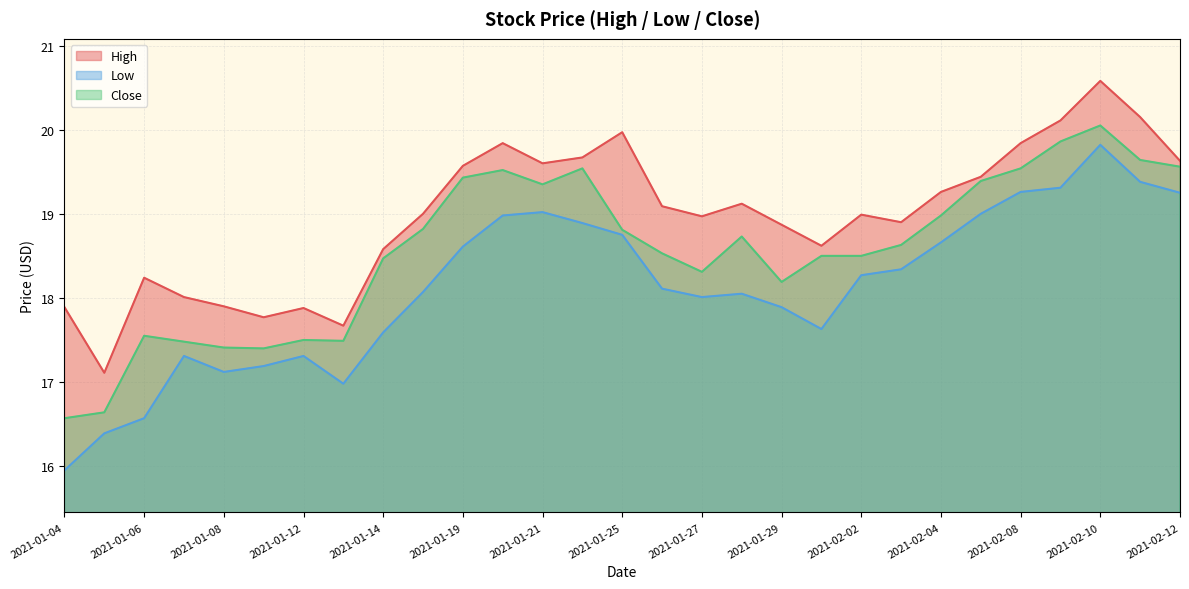

Is the value of Low at 2021-01-27 greater than the value of High at 2021-01-15?

No